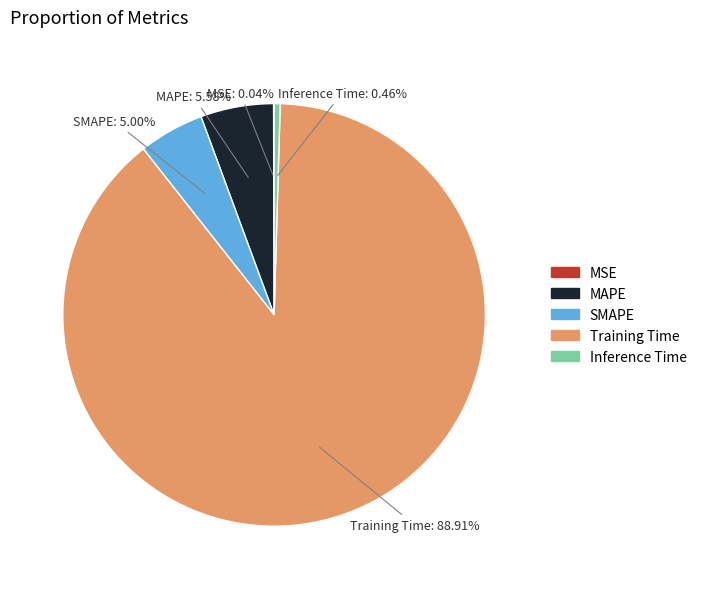

What is the total percentage of Training Time and SMAPE?

93.9%